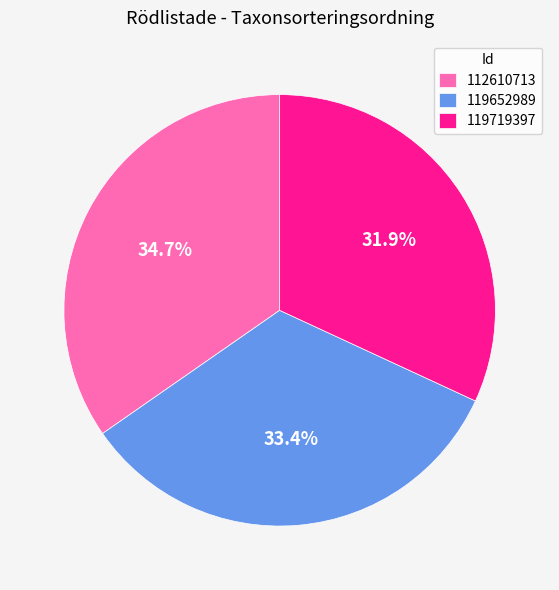

Count the number of slices in the pie.

3